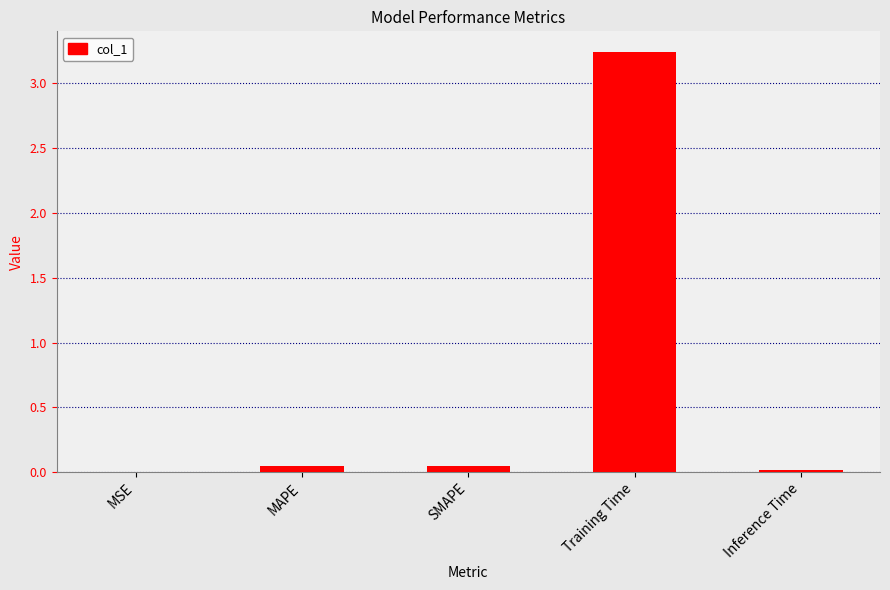

What is the sum of all values?

3.4